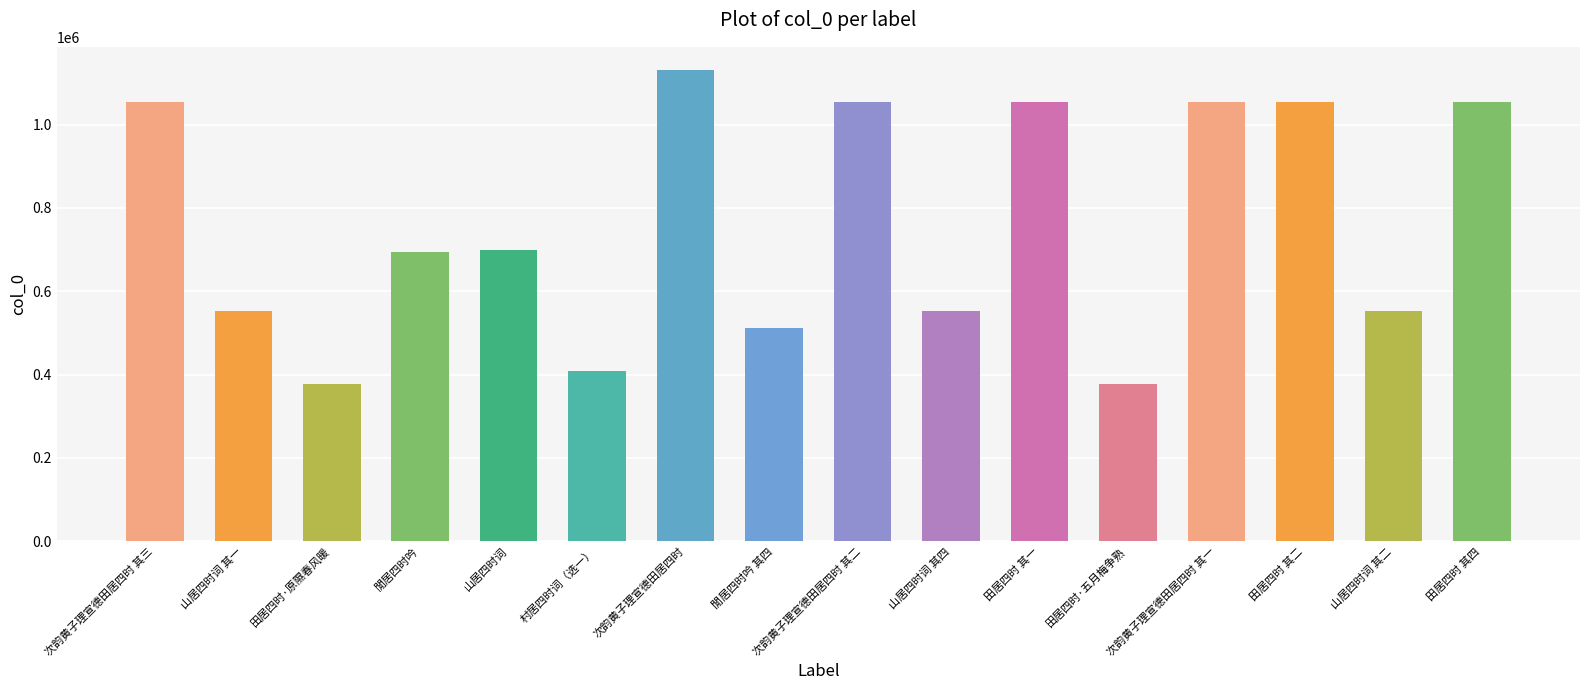

What is the minimum value shown in the chart?

377755